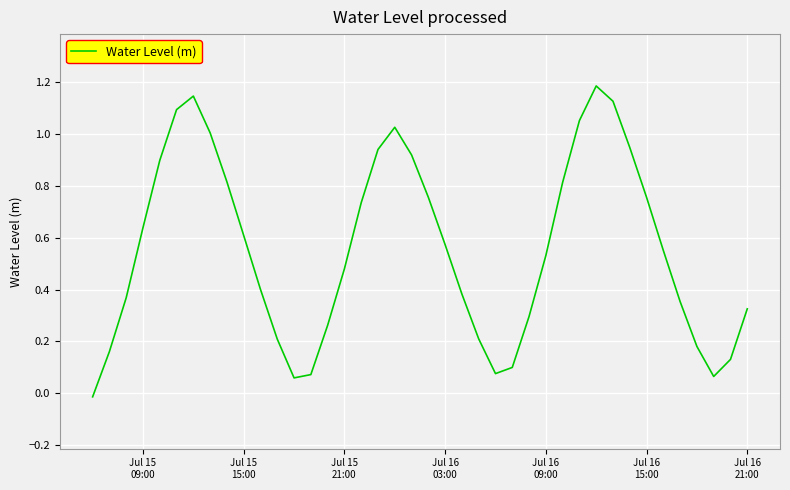

What is the difference between the maximum and minimum values?

1.2